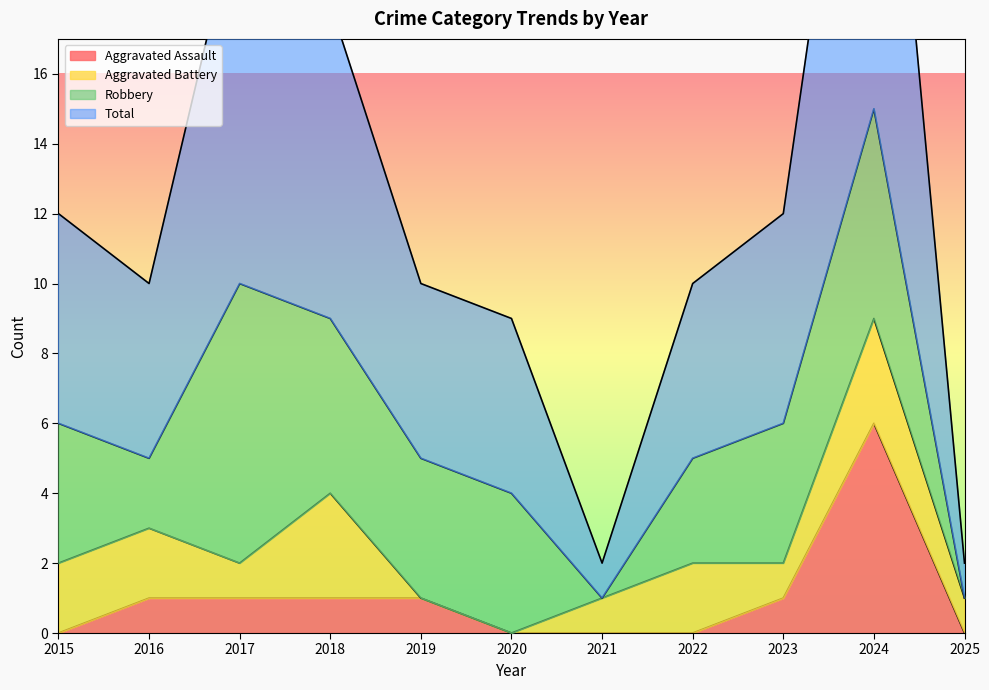

Which category has the highest value across all series?

2024